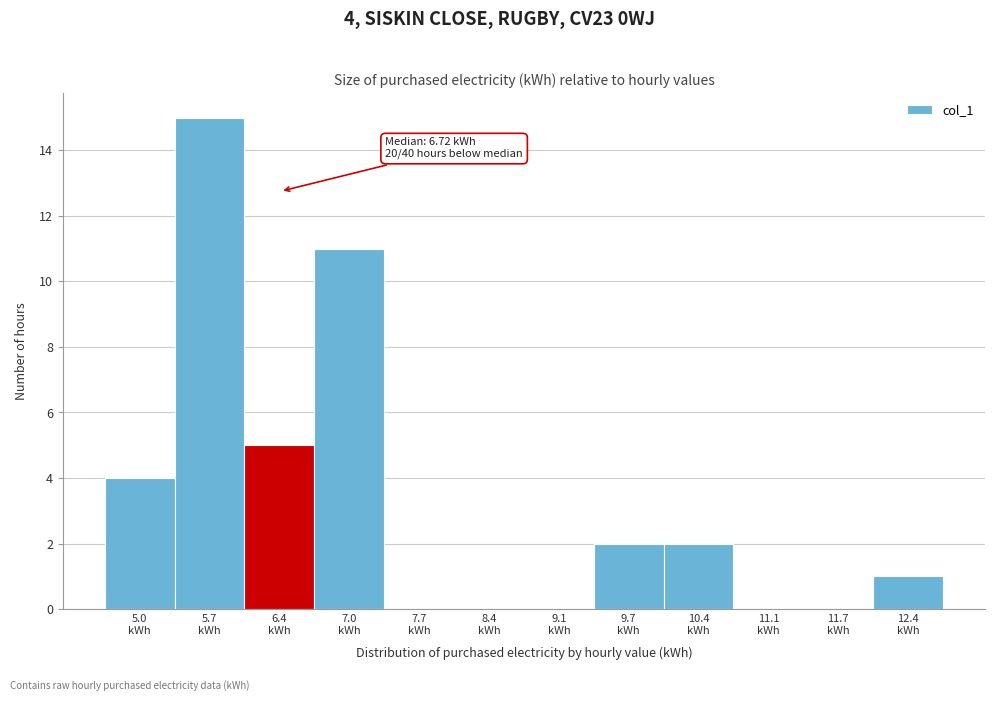

What is the sum of all values?

40